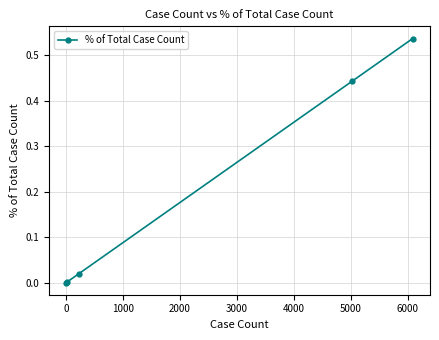

True or false: the data has more than 1 interior local peaks.

False